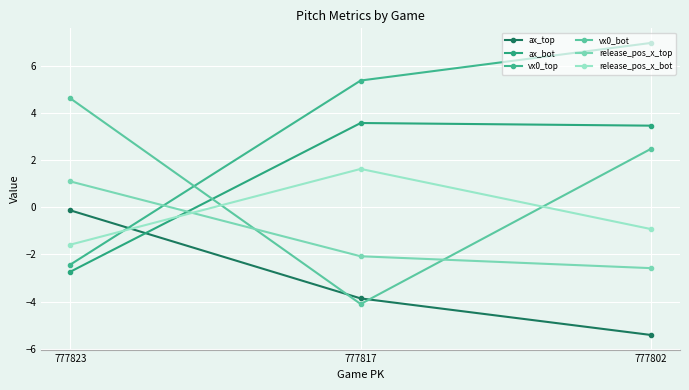

Where does the release_pos_x_bot series first go above 0?

777817